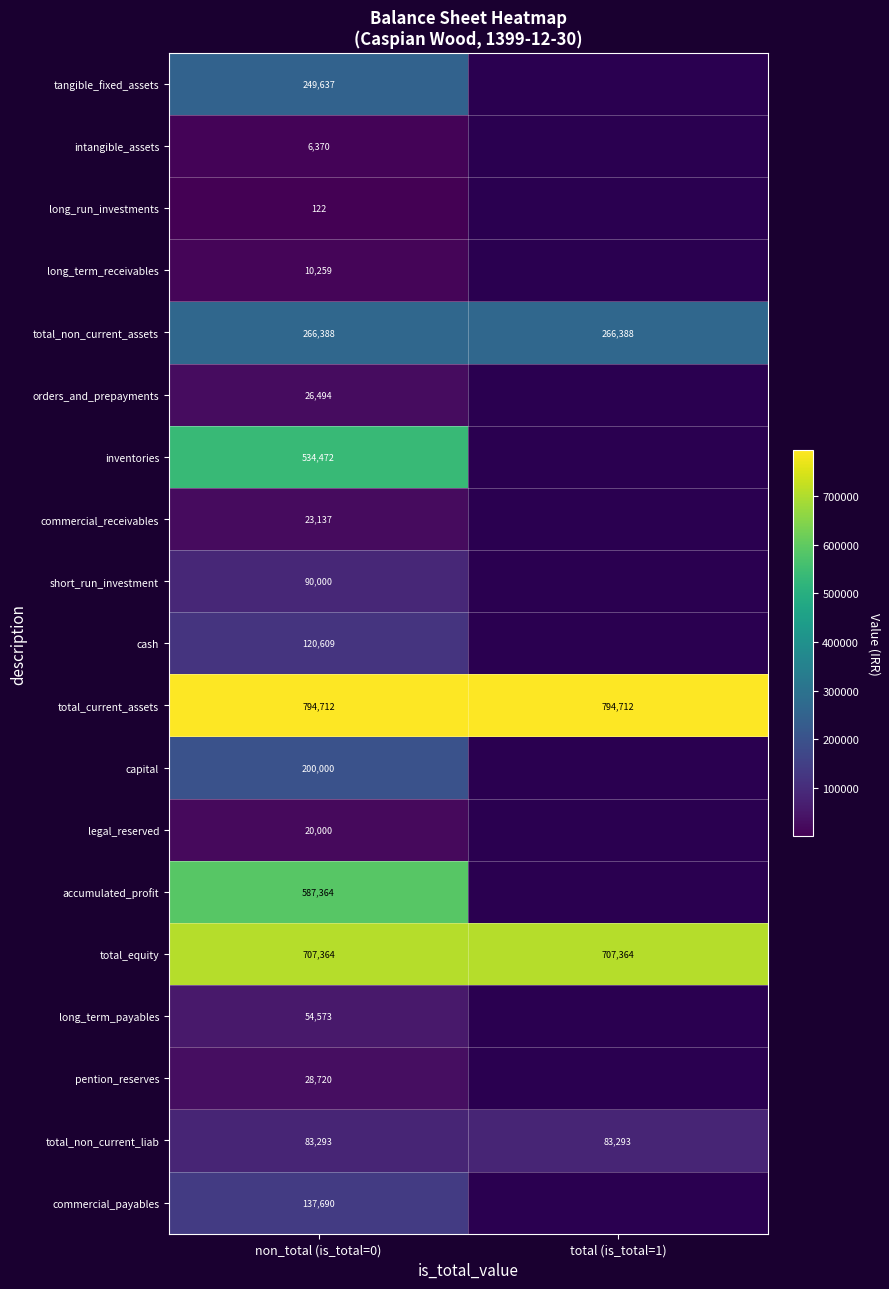

Is it true that total_equity equals 181515.9 at non_total (is_total=0)?

False